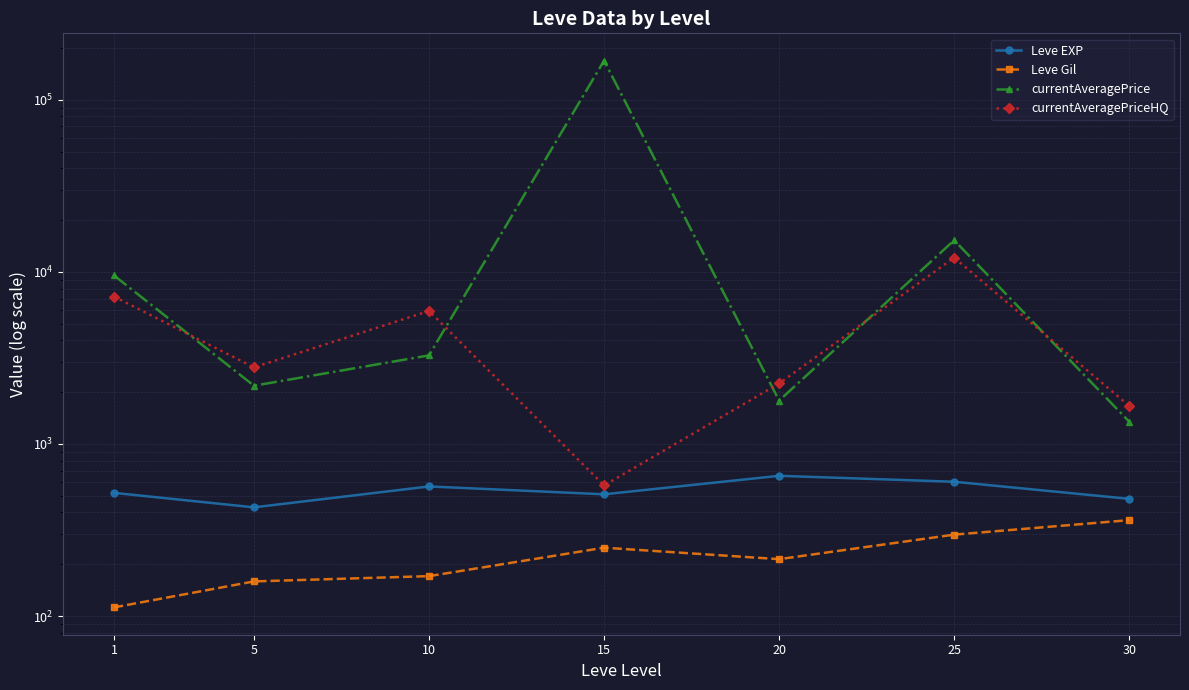

Reading right to left, list all the values displayed in this chart.

Leve EXP: 480.0	603.3	653.3	510.0	566.7	428.3	520.0
Leve Gil: 361.0	297.3	214.2	249.7	170.7	159.0	112.3
currentAveragePrice: 1347.9	15267.7	1788.3	168830.2	3273.2	2180.6	9543.6
currentAveragePriceHQ: 1664.1	12105.7	2247.3	574.4	5930.6	2787.3	7191.2